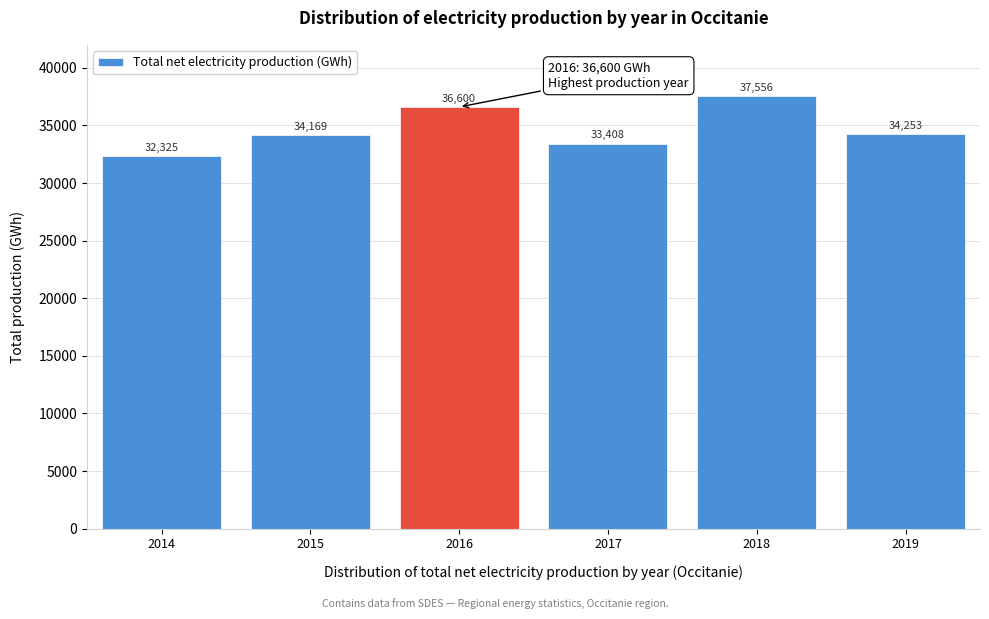

Reading left to right, transcribe all the data shown in this chart.

32325	34169	36600	33408	37556	34253